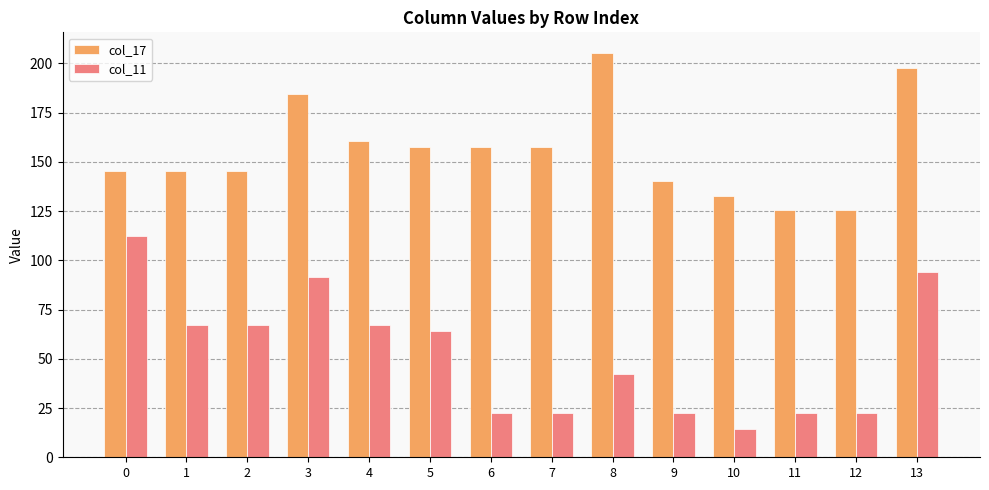

Between 3 and 6, which series saw the biggest shift?

col_11